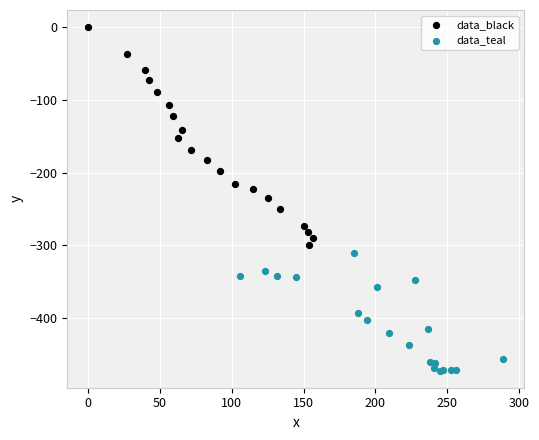

Which series has the widest spread of Y values?

data_black